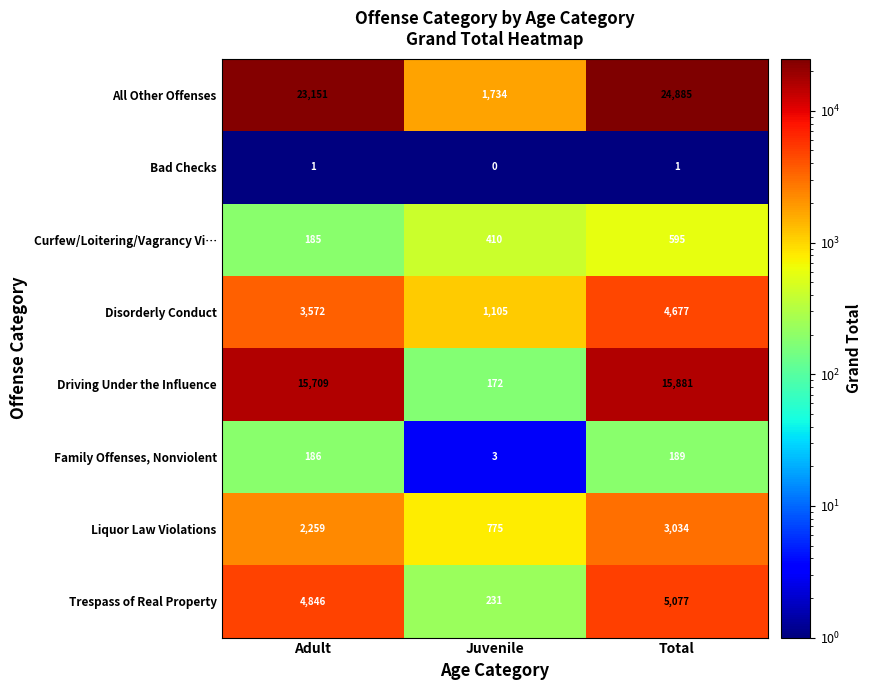

True or false: Bad Checks has a value of 0 at Juvenile.

True